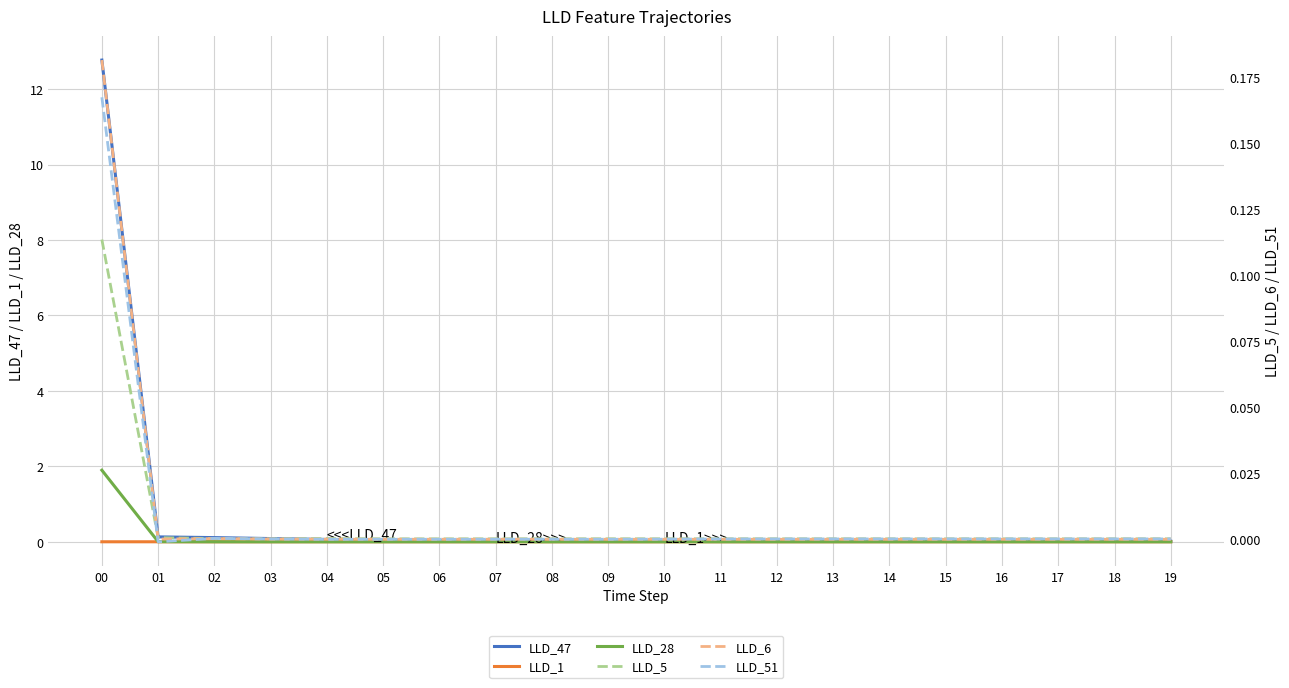

True or false: LLD_1 and LLD_28 cross at least once.

True